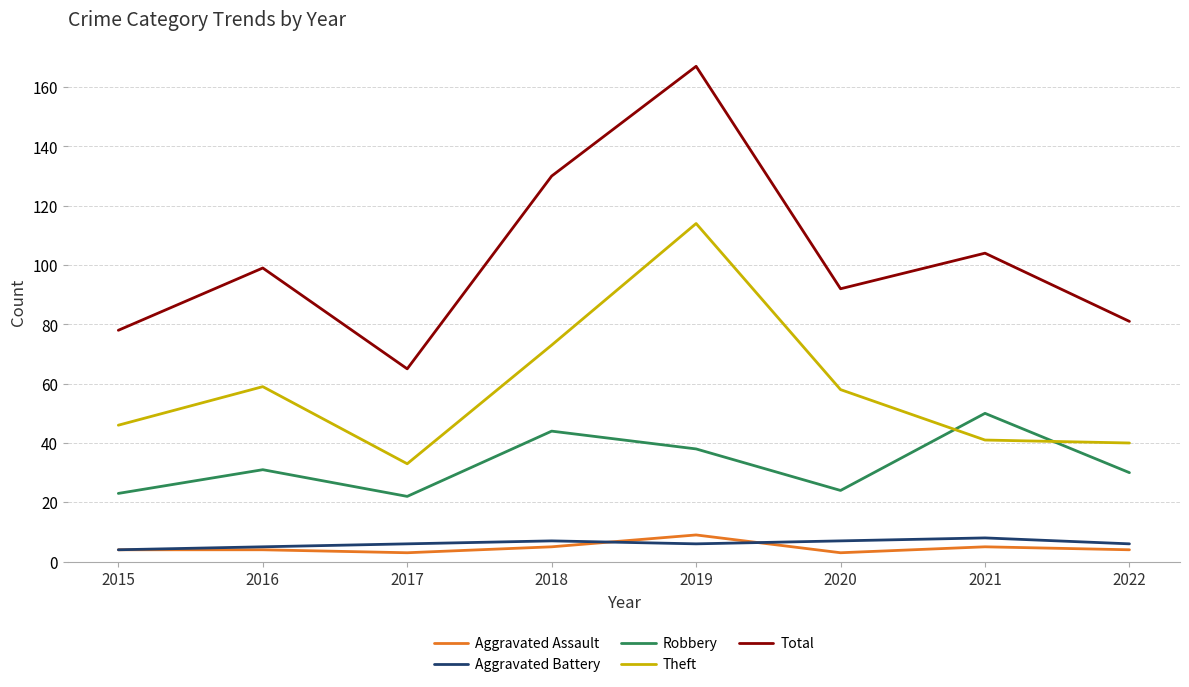

Count the Aggravated Battery values in the range 6 to 7.

5